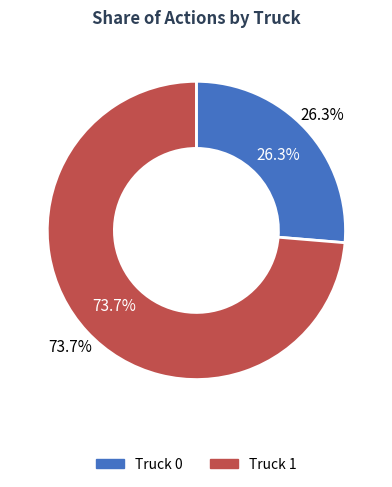

What is the change in value from Truck 0 to Truck 1?

+9